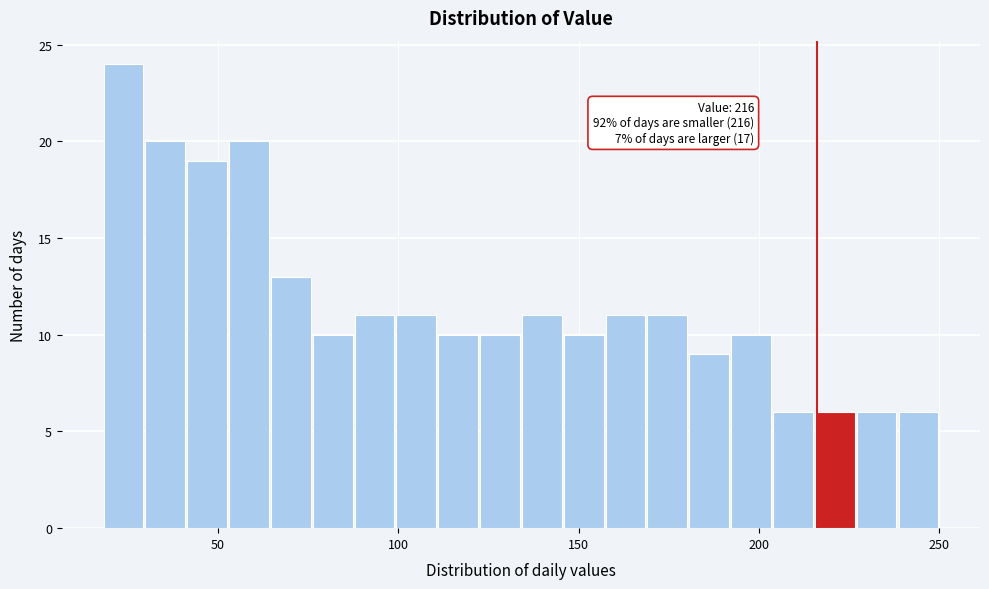

Read against the x-axis, roughly where is the centre of the tallest bar?

25